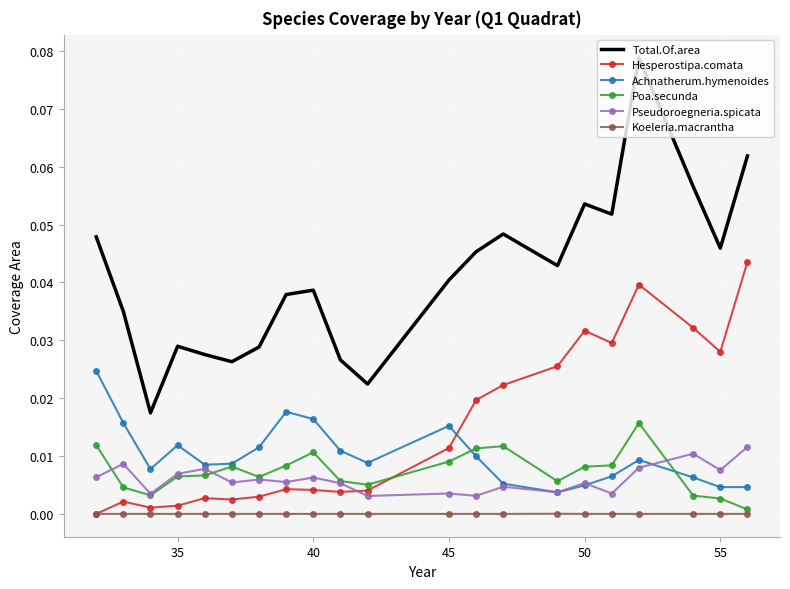

Rank the series by their maximum value, from lowest to highest.

Koeleria.macrantha, Pseudoroegneria.spicata, Poa.secunda, Achnatherum.hymenoides, Hesperostipa.comata, Total.Of.area